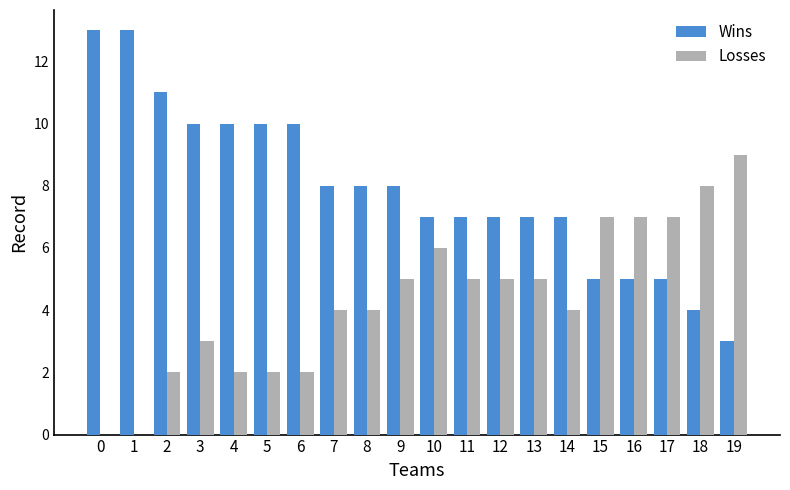

Between 2 and 14, which series saw the biggest shift?

Wins